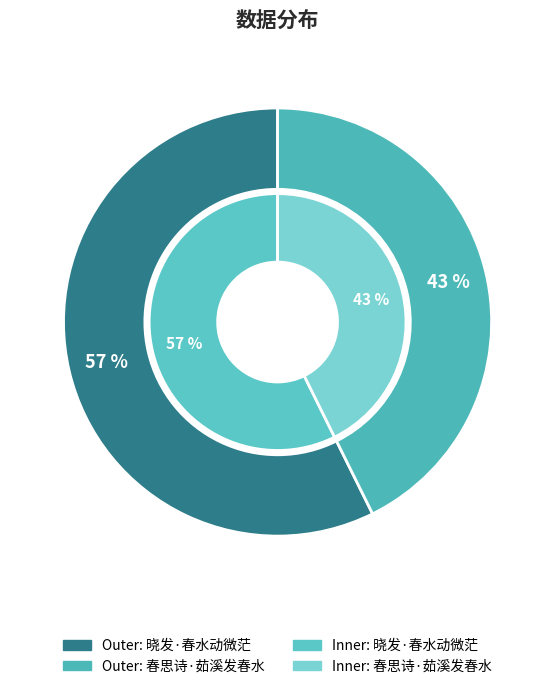

To the nearest percent, what is the average slice percentage?

50%